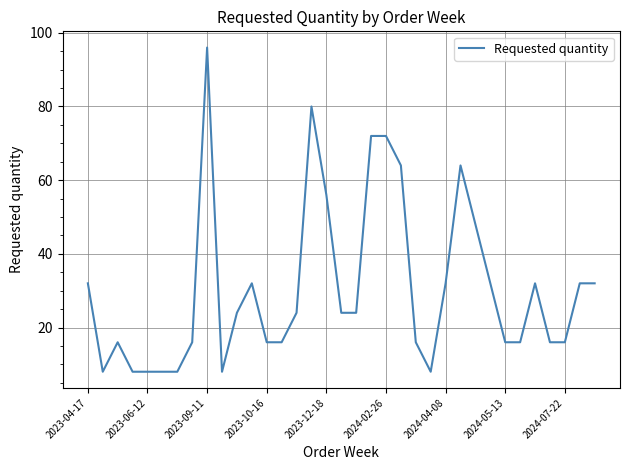

What is the greatest value displayed?

96